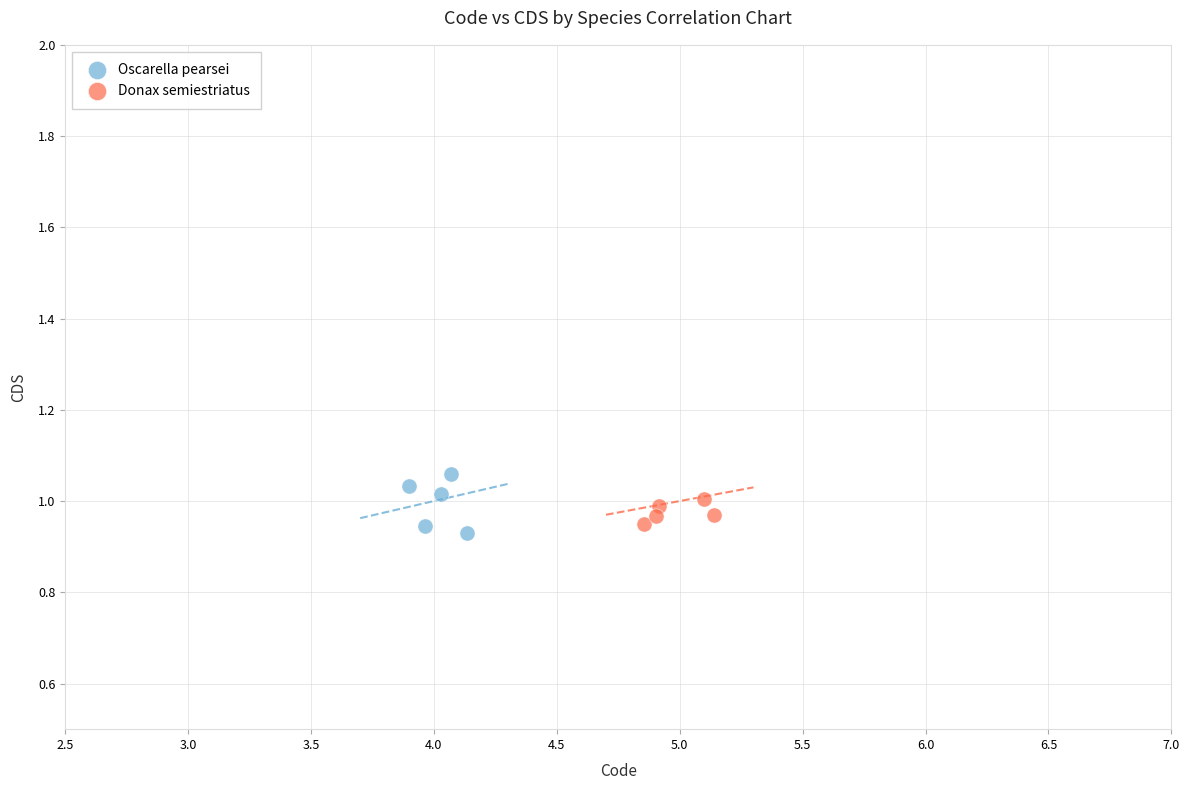

Which series reaches the minimum Y coordinate?

Oscarella pearsei